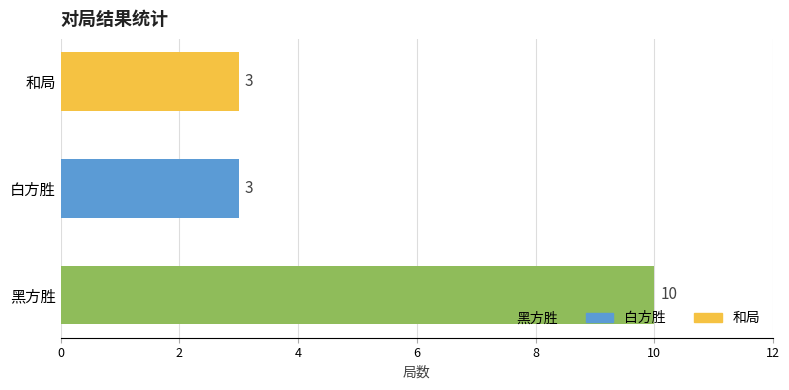

What is the value of the 2nd bar from the left?

3